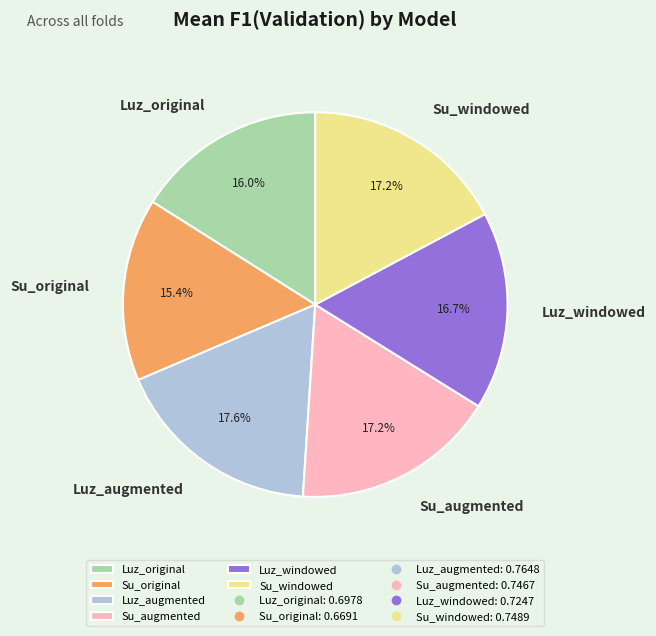

What percentage is the Luz_windowed slice, to the nearest percent?

17%